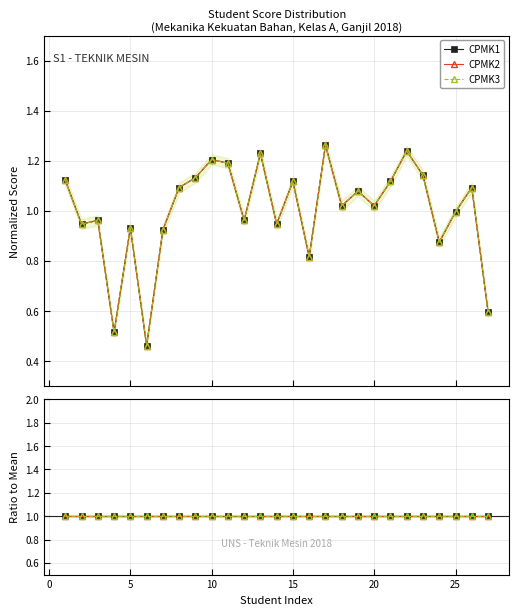

Does the chart display data point markers on the line(s)?

Yes